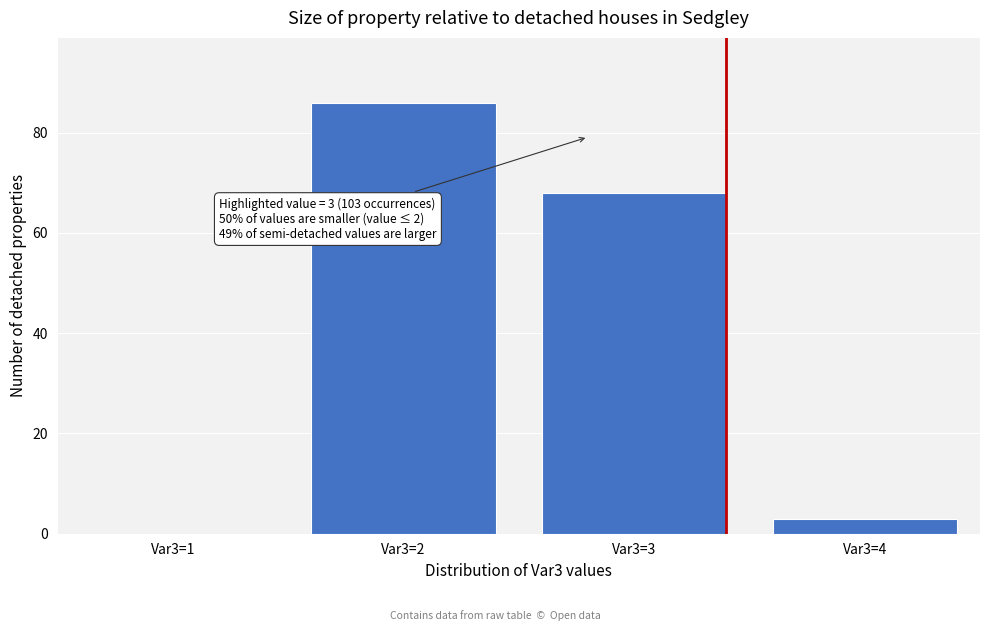

Reading left to right, what are all the values shown in this chart?

Var3=1=0	Var3=2=86	Var3=3=68	Var3=4=3